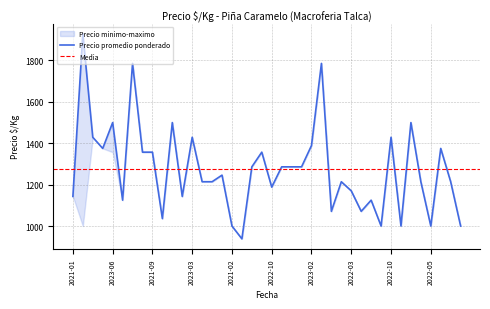

True or false: the data shows 1246 at 2021-12.

True